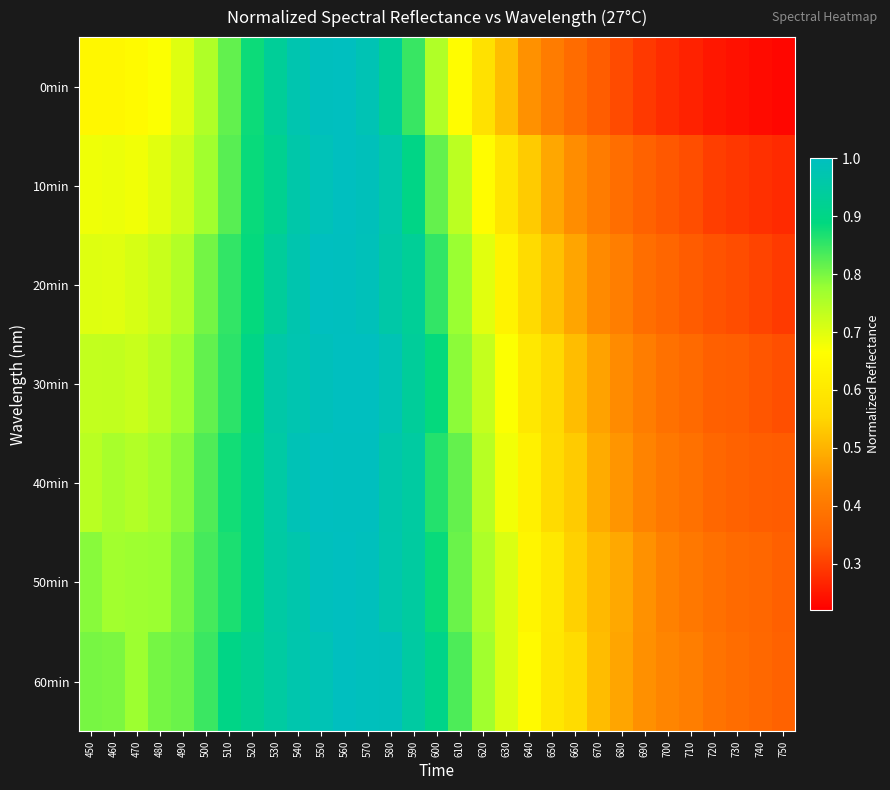

At which category is the sum across all series the highest?

560